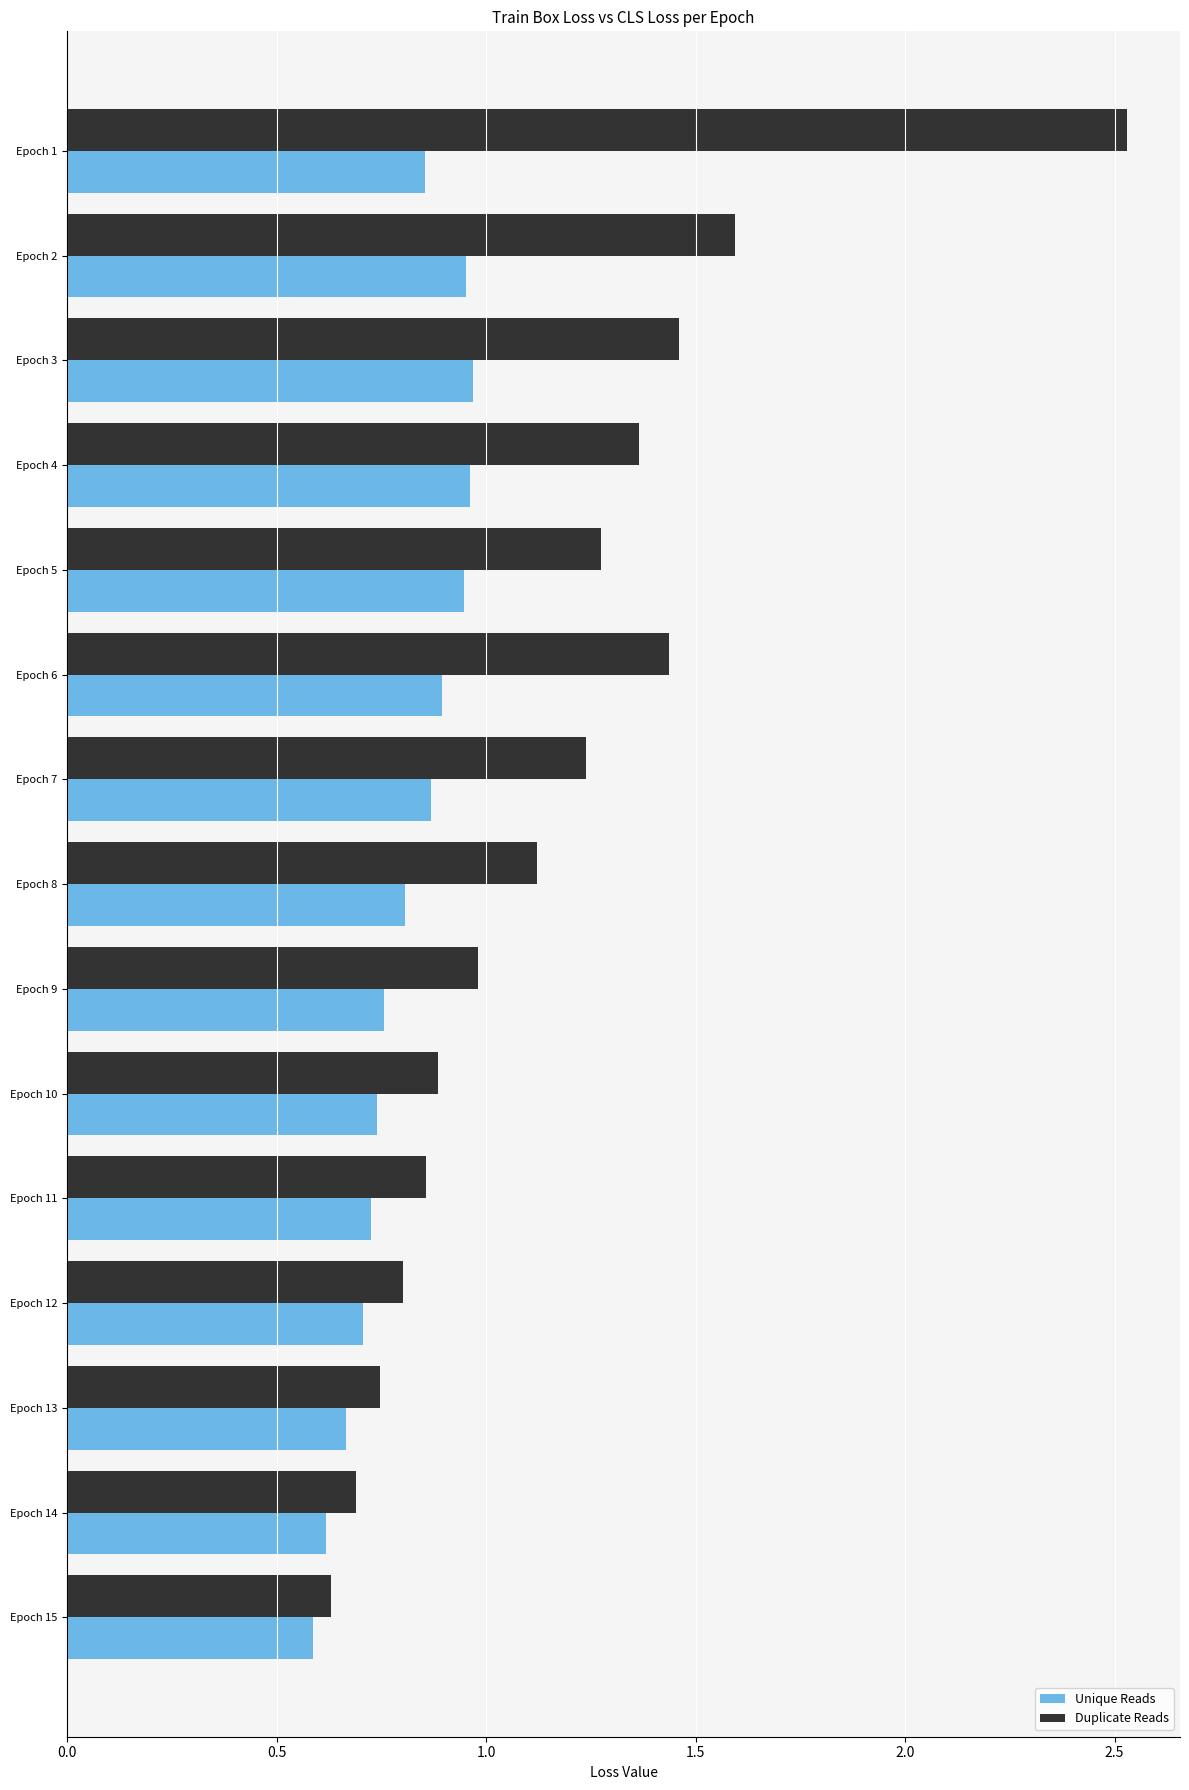

Which category has the highest value in the Duplicate Reads series?

Epoch 1